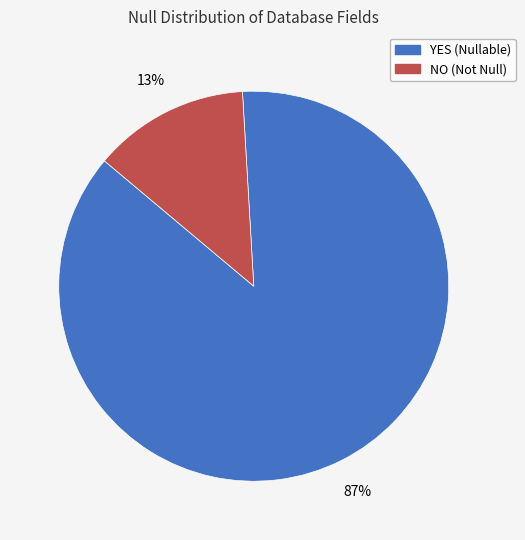

Is the sum of NO and YES greater than half?

Yes